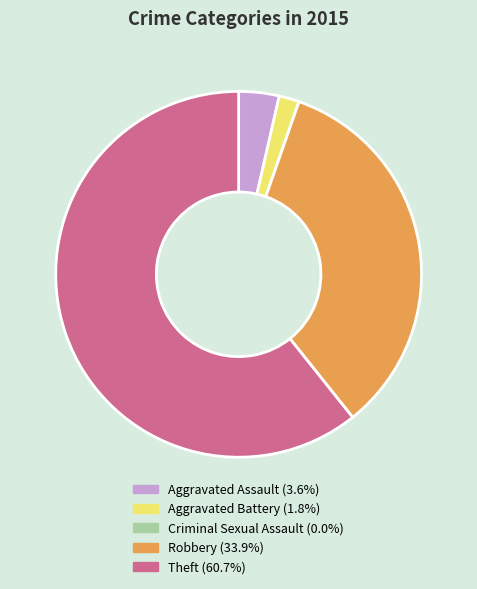

Which category has the biggest portion of the pie?

Theft